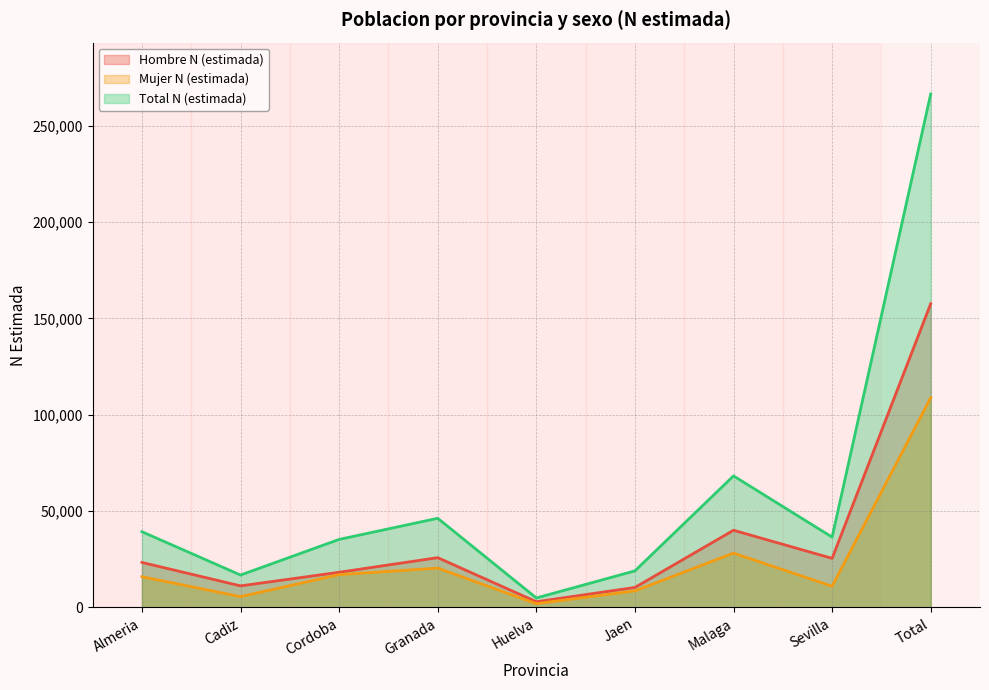

What are all the series names shown in the legend?

Hombre N (estimada), Mujer N (estimada), Total N (estimada)